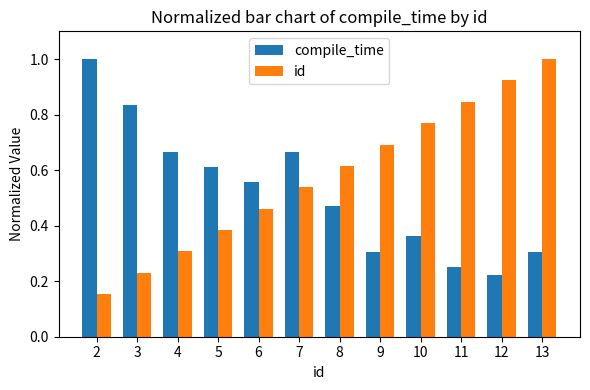

The value of id at 12 is 0.3. True or false?

False